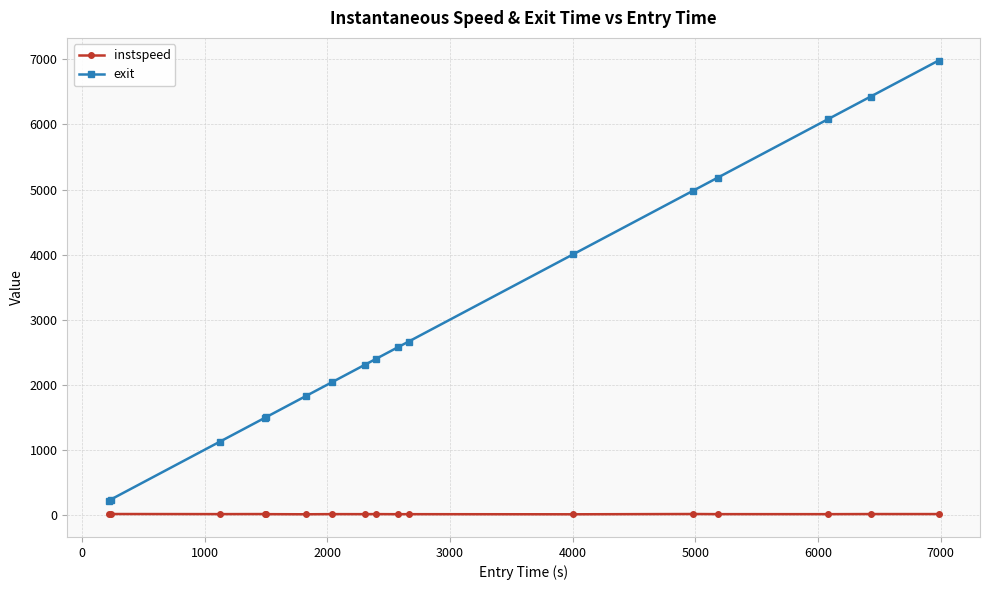

What is the minimum value for exit?

217.3